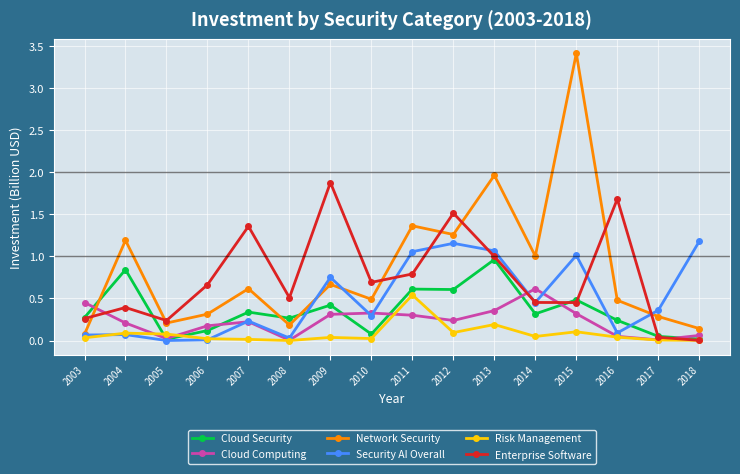

At which label does Cloud Computing reach its peak?

2014